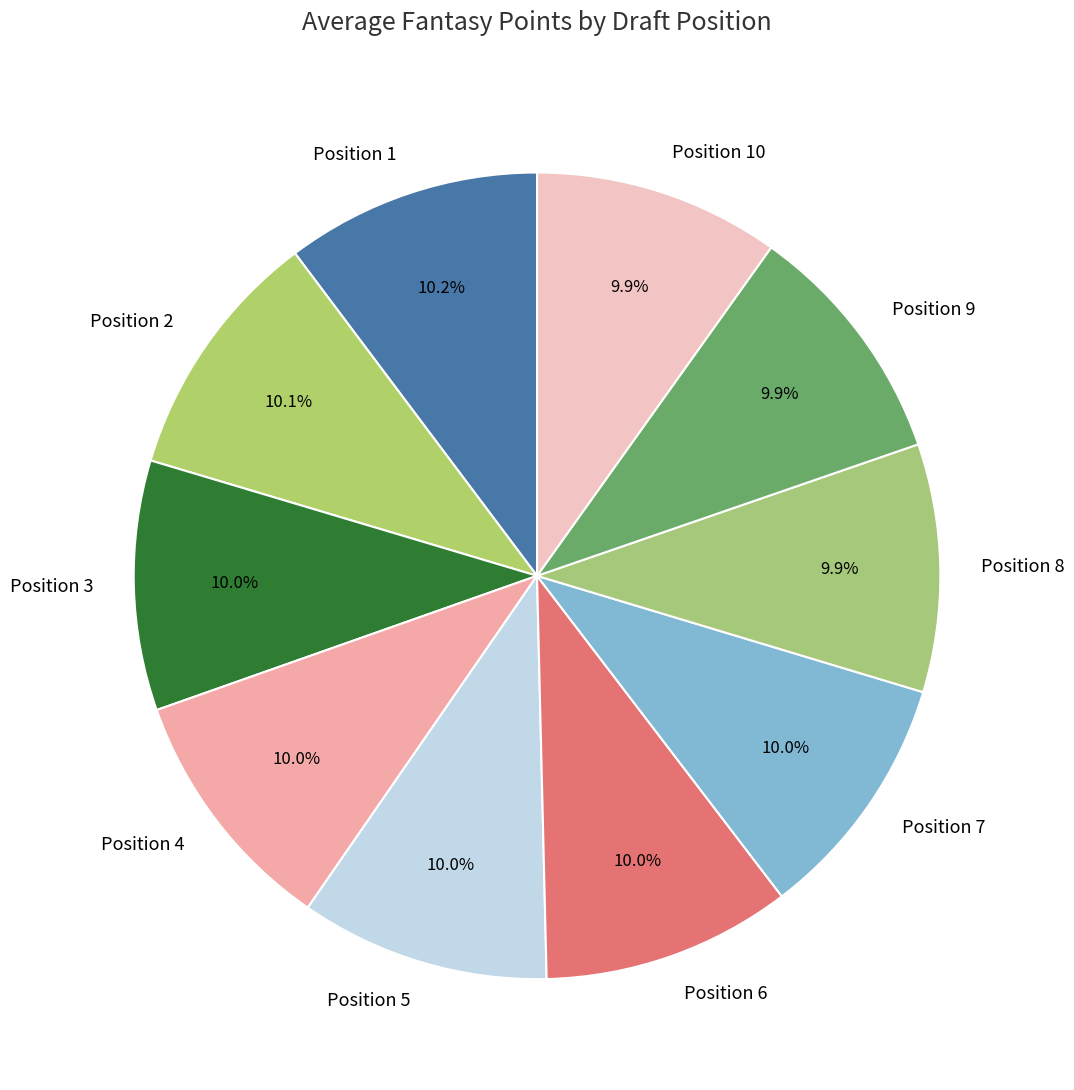

What percentage is NOT represented by Position 4?

90.0%